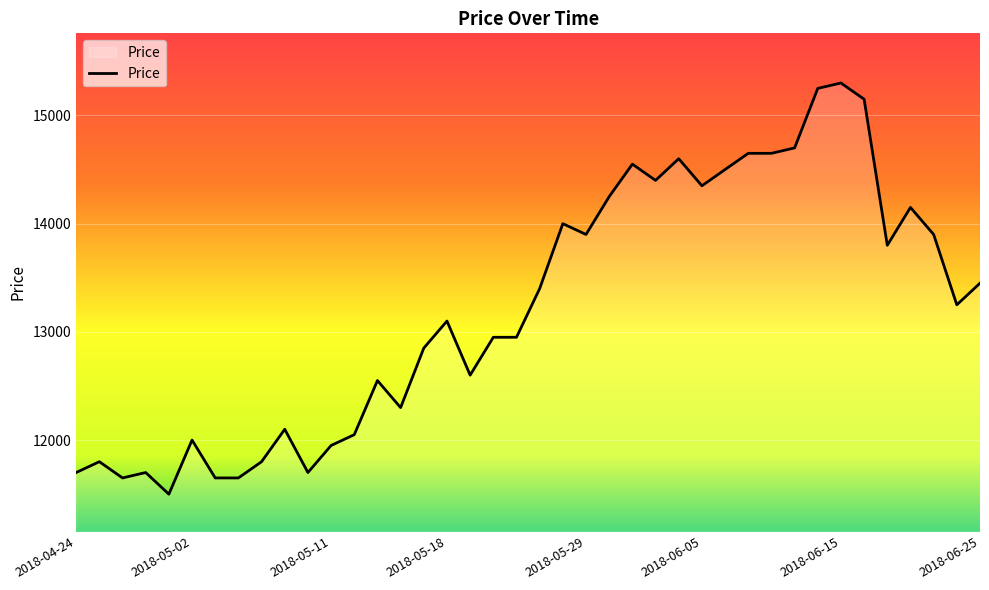

What is the smallest value displayed?

11500